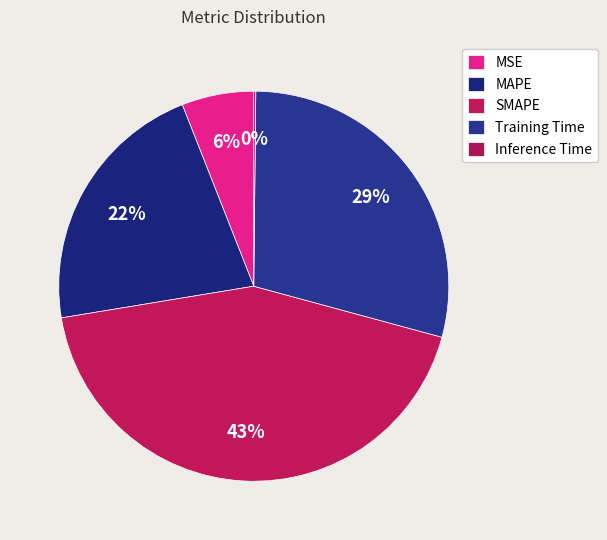

How many segments does this pie chart have?

5